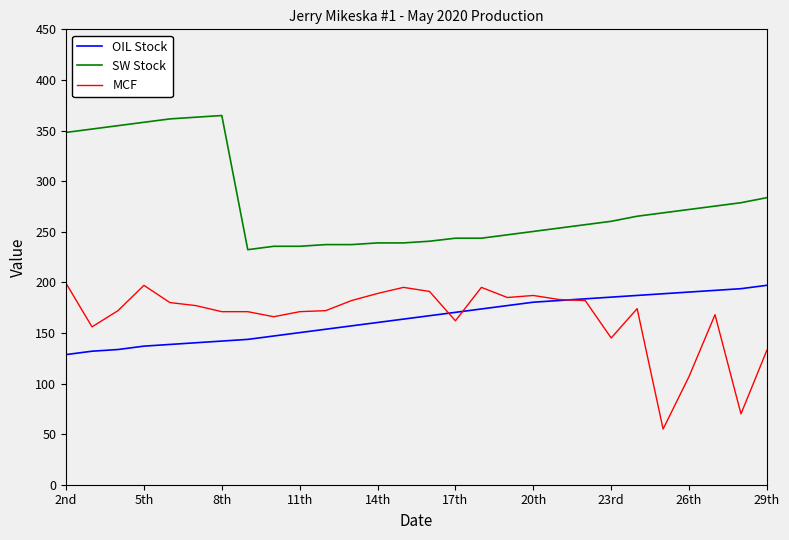

True or false: SW Stock and OIL Stock cross at least once.

False